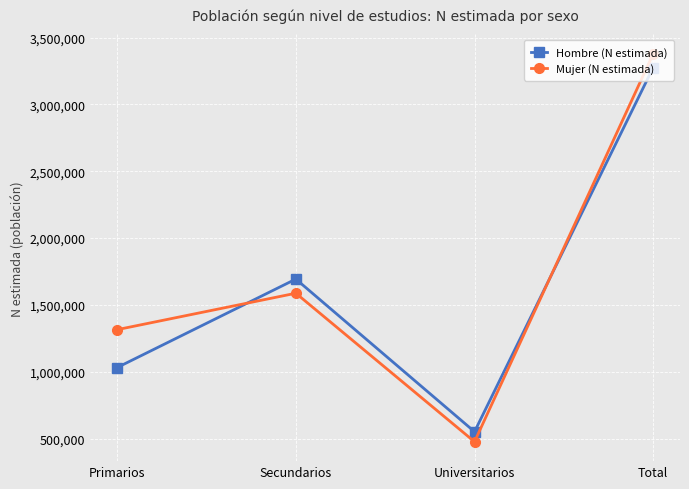

How many intersections are there between Hombre (N estimada) and Mujer (N estimada)?

2